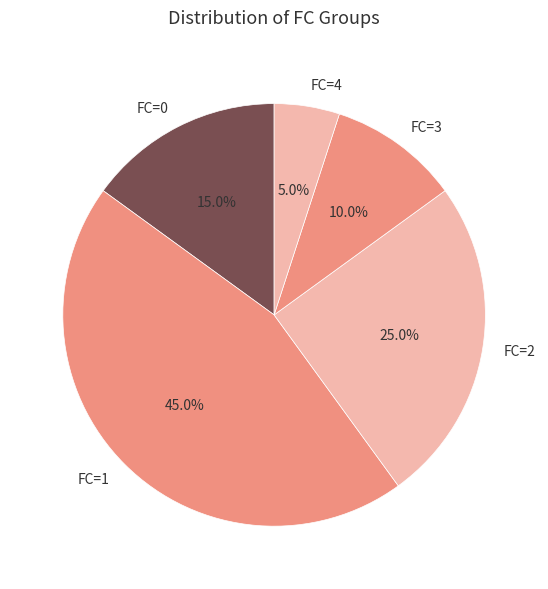

Is there a majority slice in this chart?

No